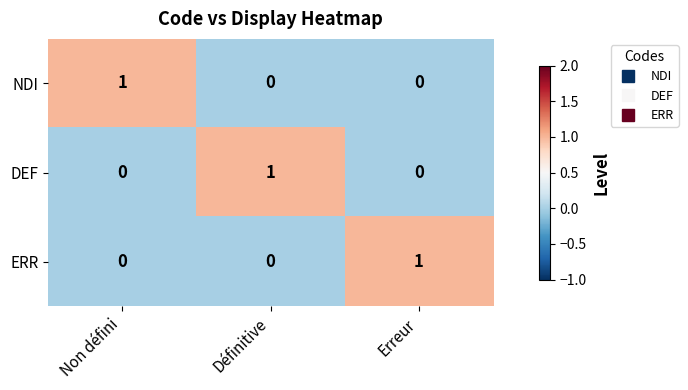

How many categories are shown in the chart?

3